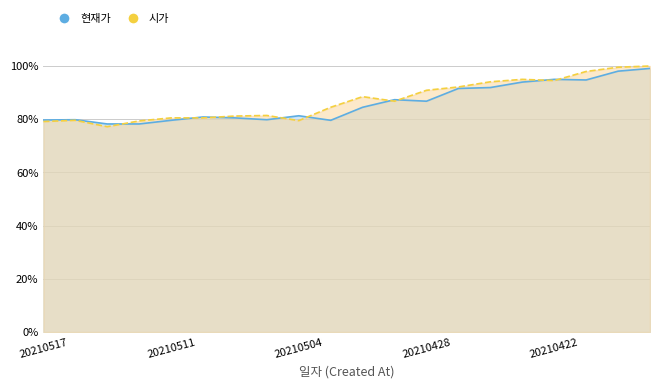

Is the value of 현재가 at 20210513 greater than the value of 시가 at 20210423?

No